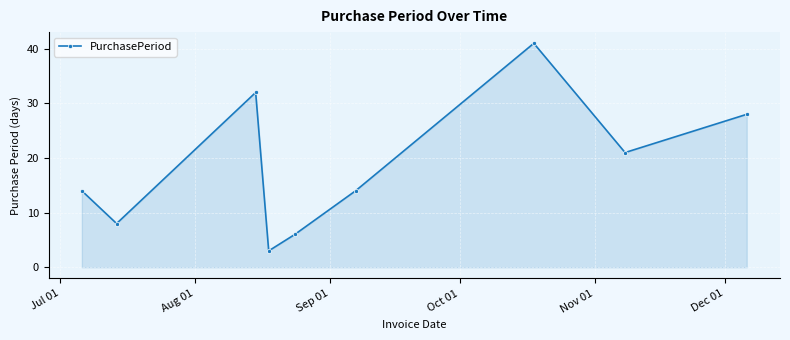

How many points are higher than both their immediate neighbors (excluding endpoints)?

2